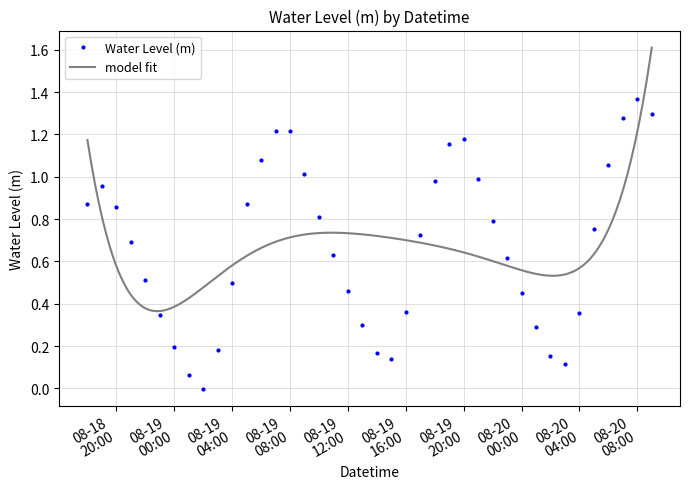

True or false: Water Level (m) has more than 2 interior local peaks.

True